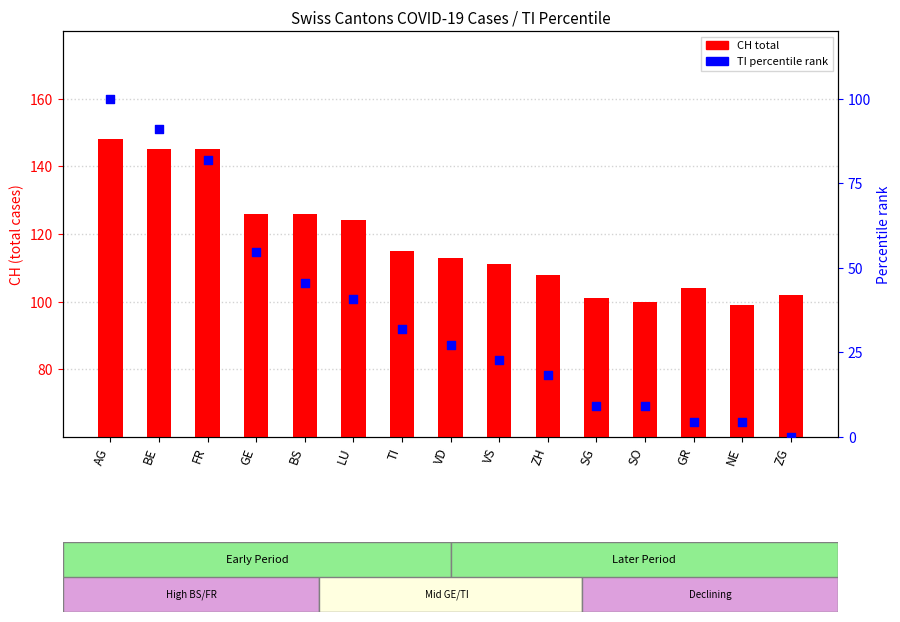

Which series contains the highest Y value?

CH total